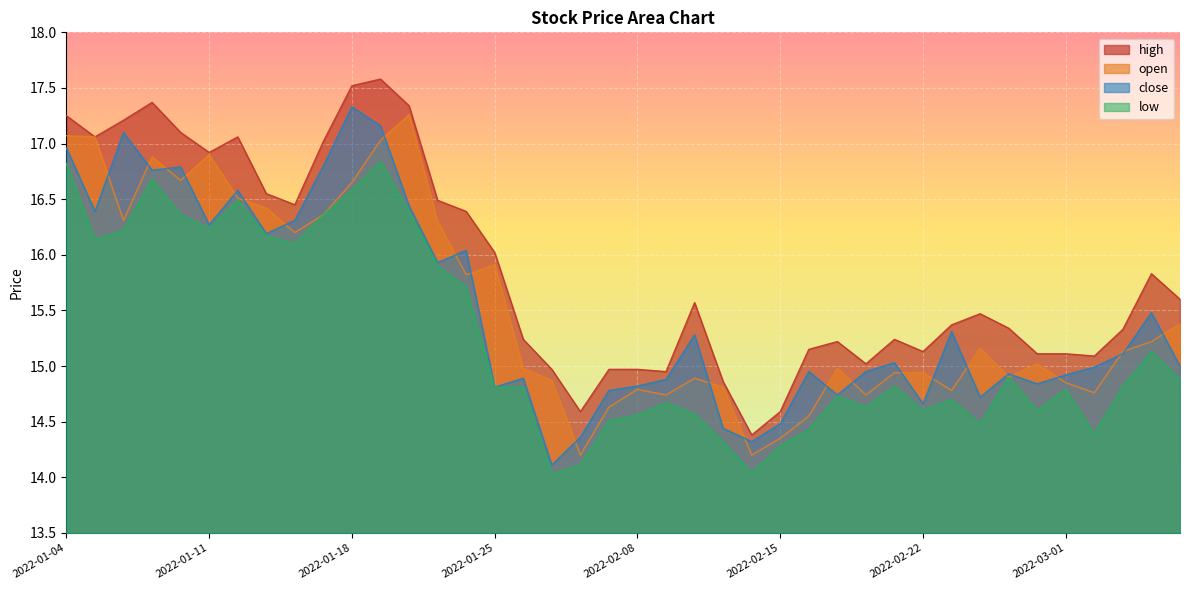

Is the value of open at 2022-02-14 greater than the value of high at 2022-01-19?

No